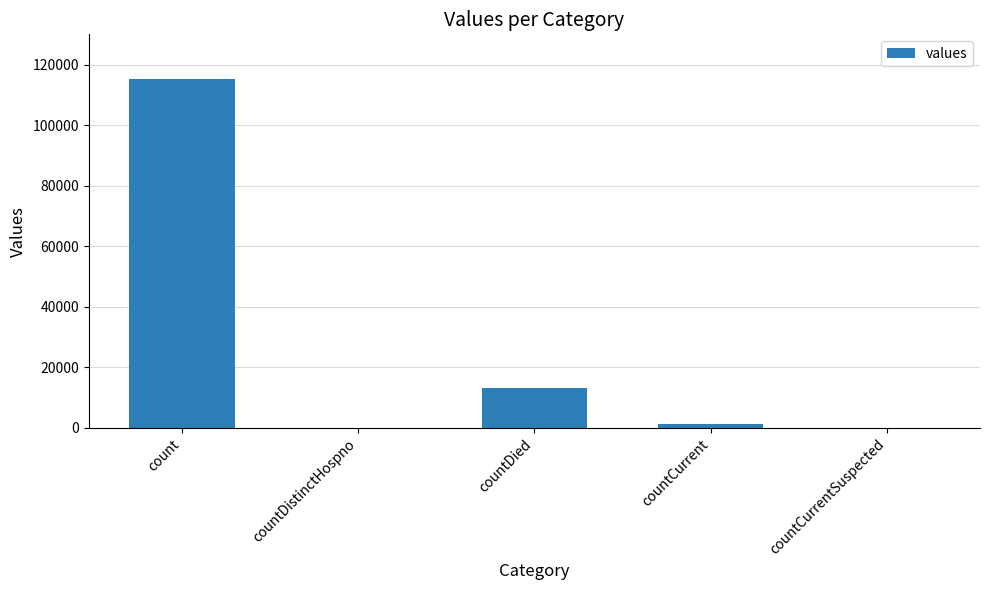

Are the bars horizontal?

No